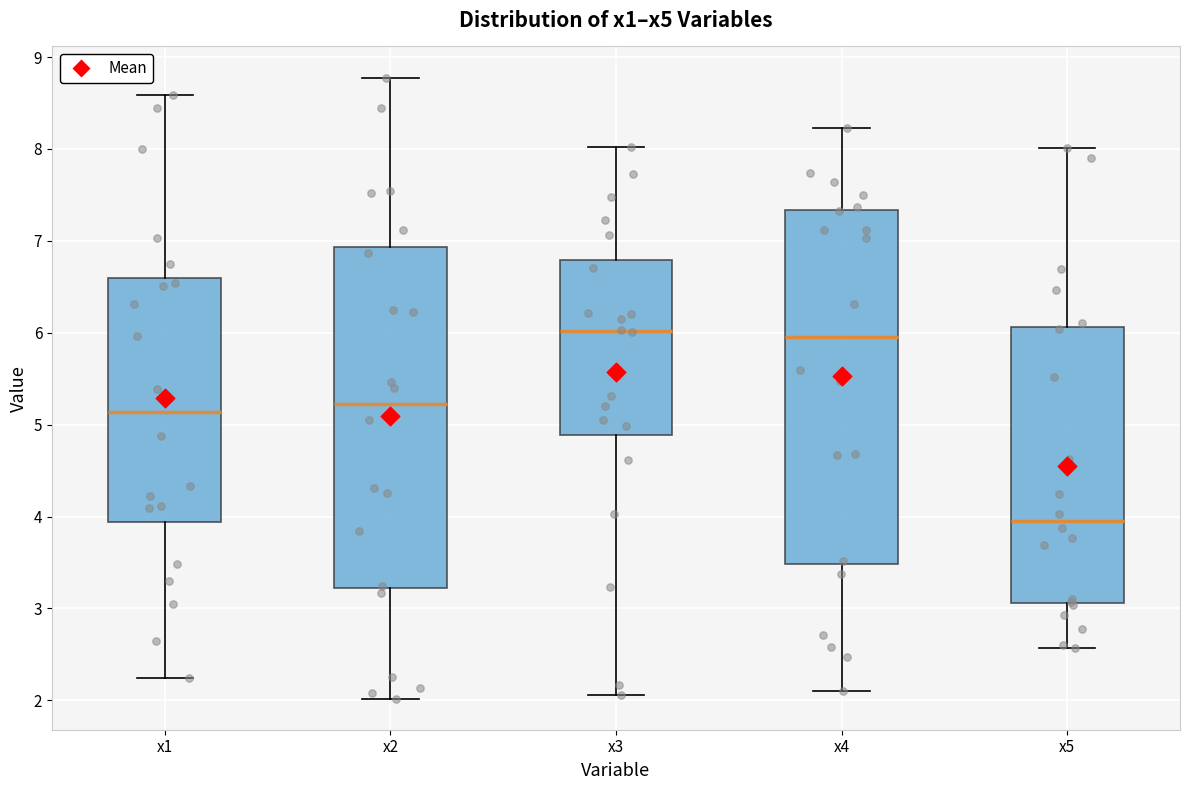

Reading left to right, transcribe this box plot: for each box, give where its median line is, the range the box spans, and where its two whiskers end, as read against the y-axis. The values are not printed on the chart, so give them approximately, as read against the axis.

x1: median 5.1, box 3.9 to 6.6, whiskers 2.2 to 8.6
x2: median 5.2, box 3.2 to 6.9, whiskers 2.0 to 8.8
x3: median 6.0, box 4.9 to 6.8, whiskers 2.1 to 8.0
x4: median 6.0, box 3.5 to 7.3, whiskers 2.1 to 8.2
x5: median 3.9, box 3.1 to 6.1, whiskers 2.6 to 8.0